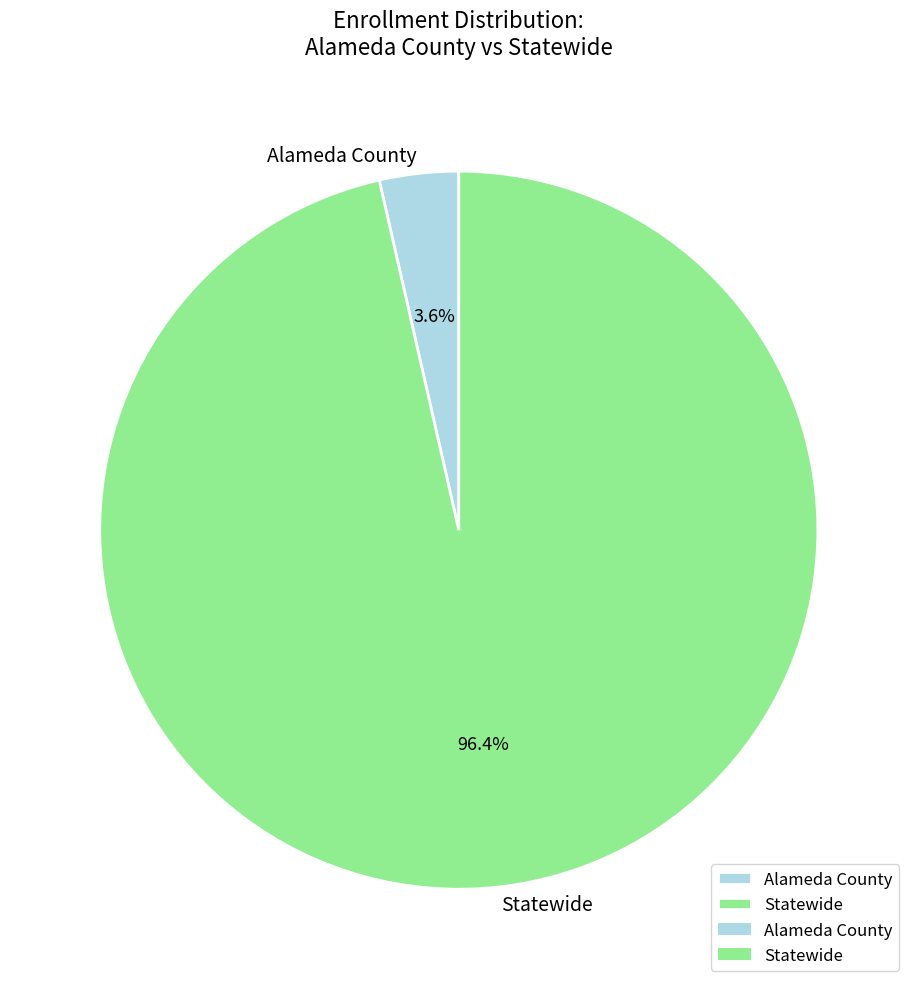

What is the largest slice in the pie chart?

Statewide